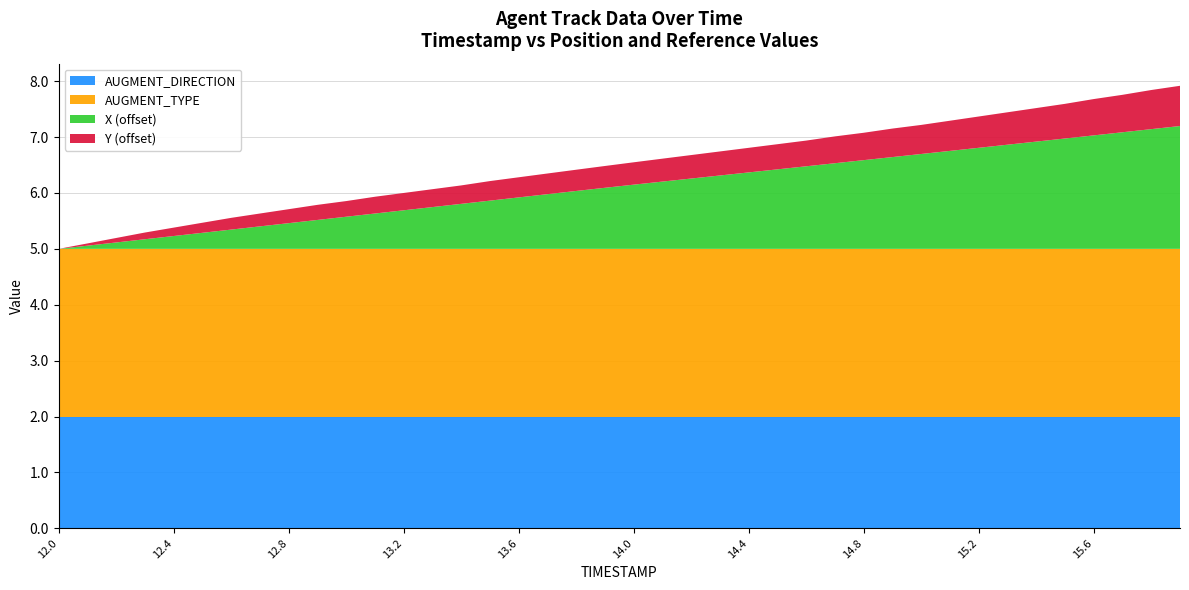

What is the minimum value for AUGMENT_DIRECTION?

2.0